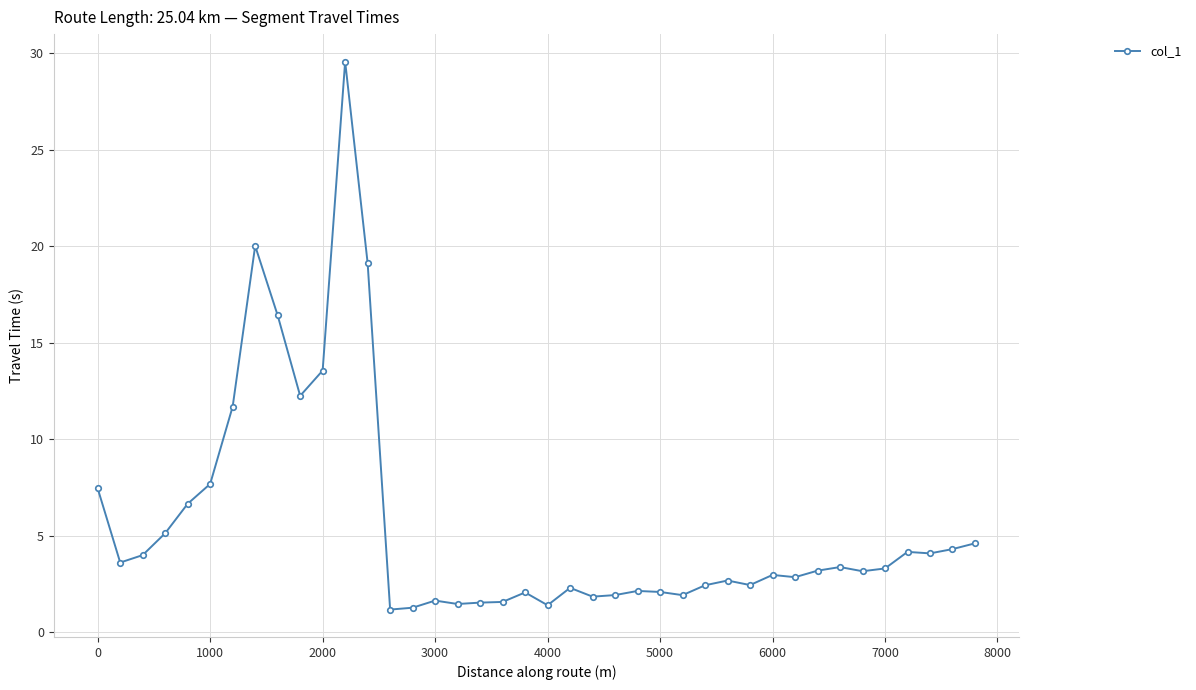

What is the value of the 5th point from the left?

6.7